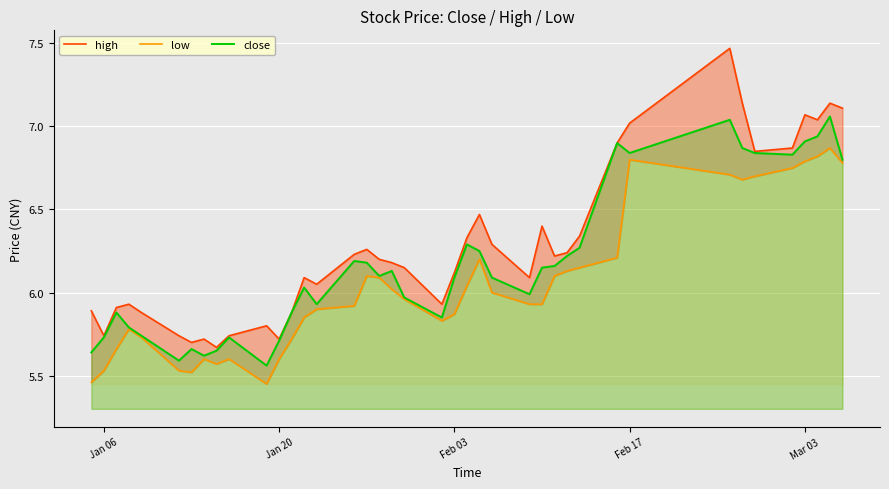

What are all the series names shown in the legend?

high, low, close